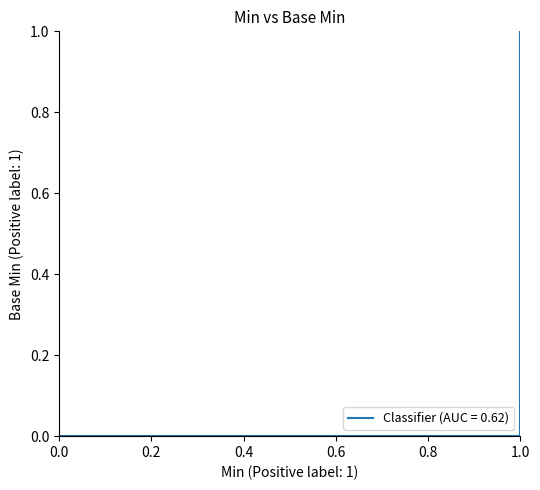

How many lines are shown in the chart?

1